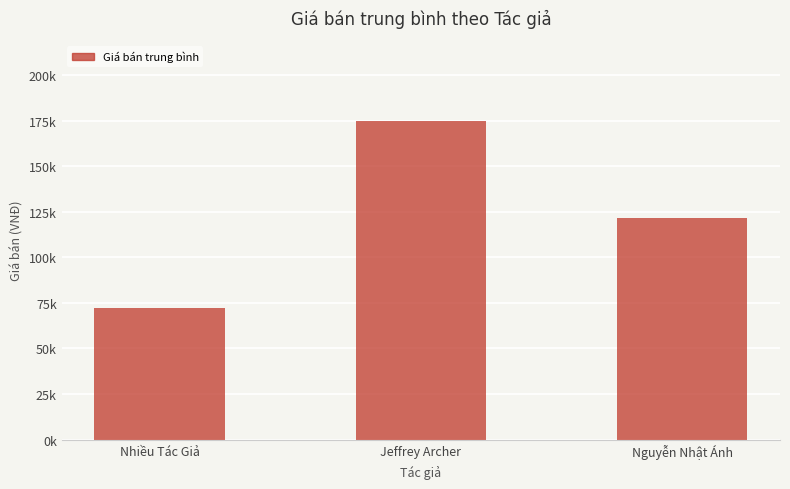

What is the change in value from Jeffrey Archer to Nguyễn Nhật Ánh?

-53723